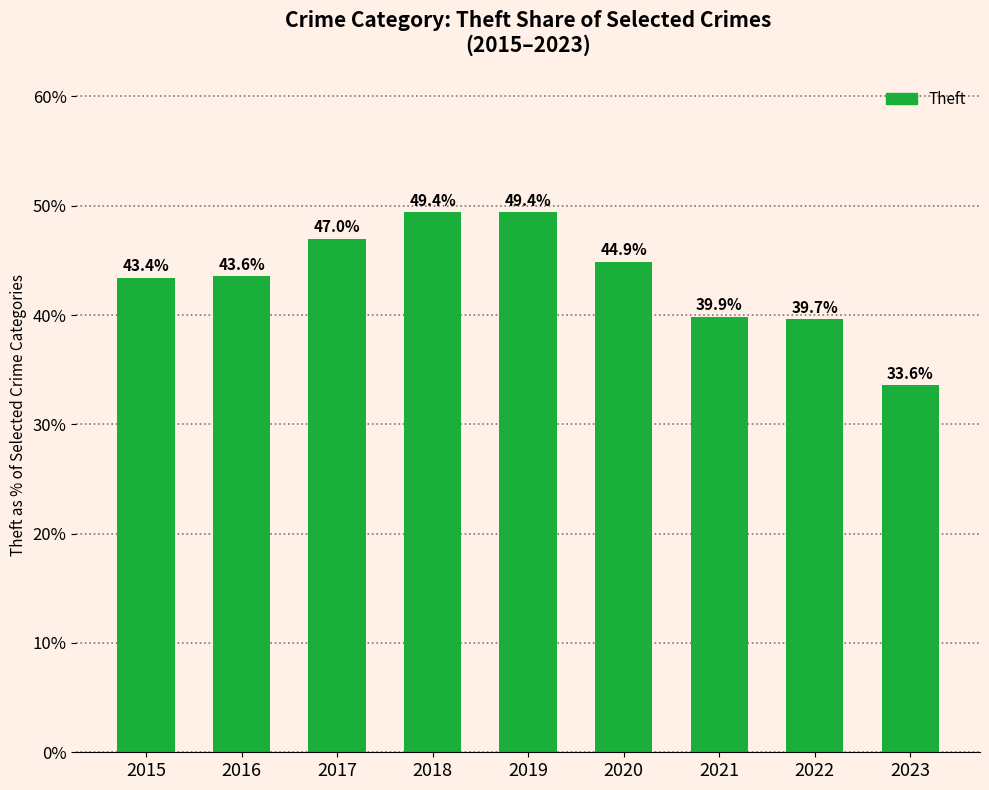

Are the bars horizontal?

No